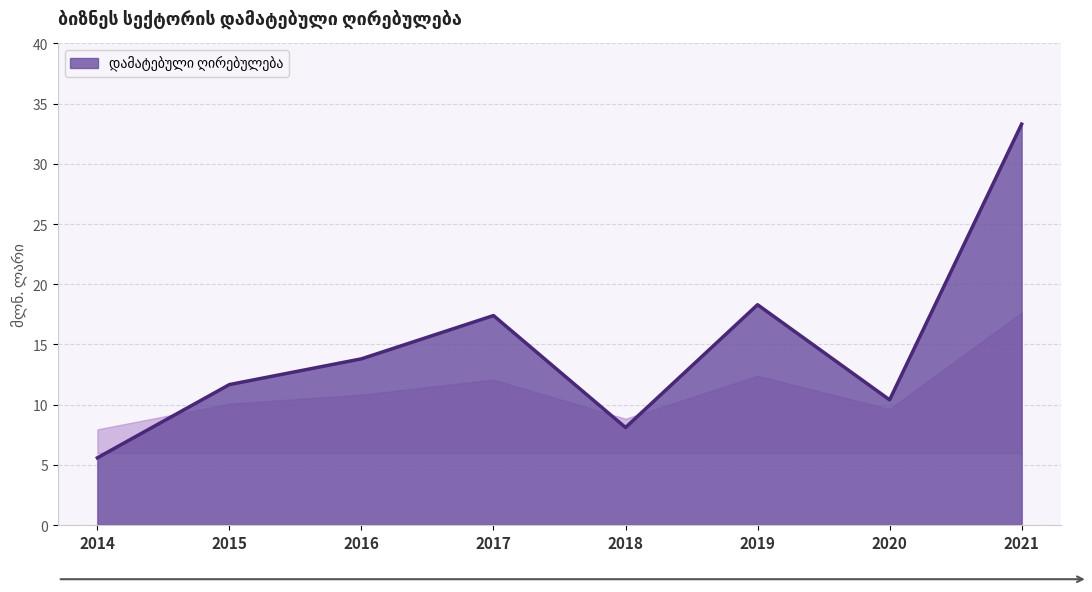

At which category does the data reach its first local valley?

2018